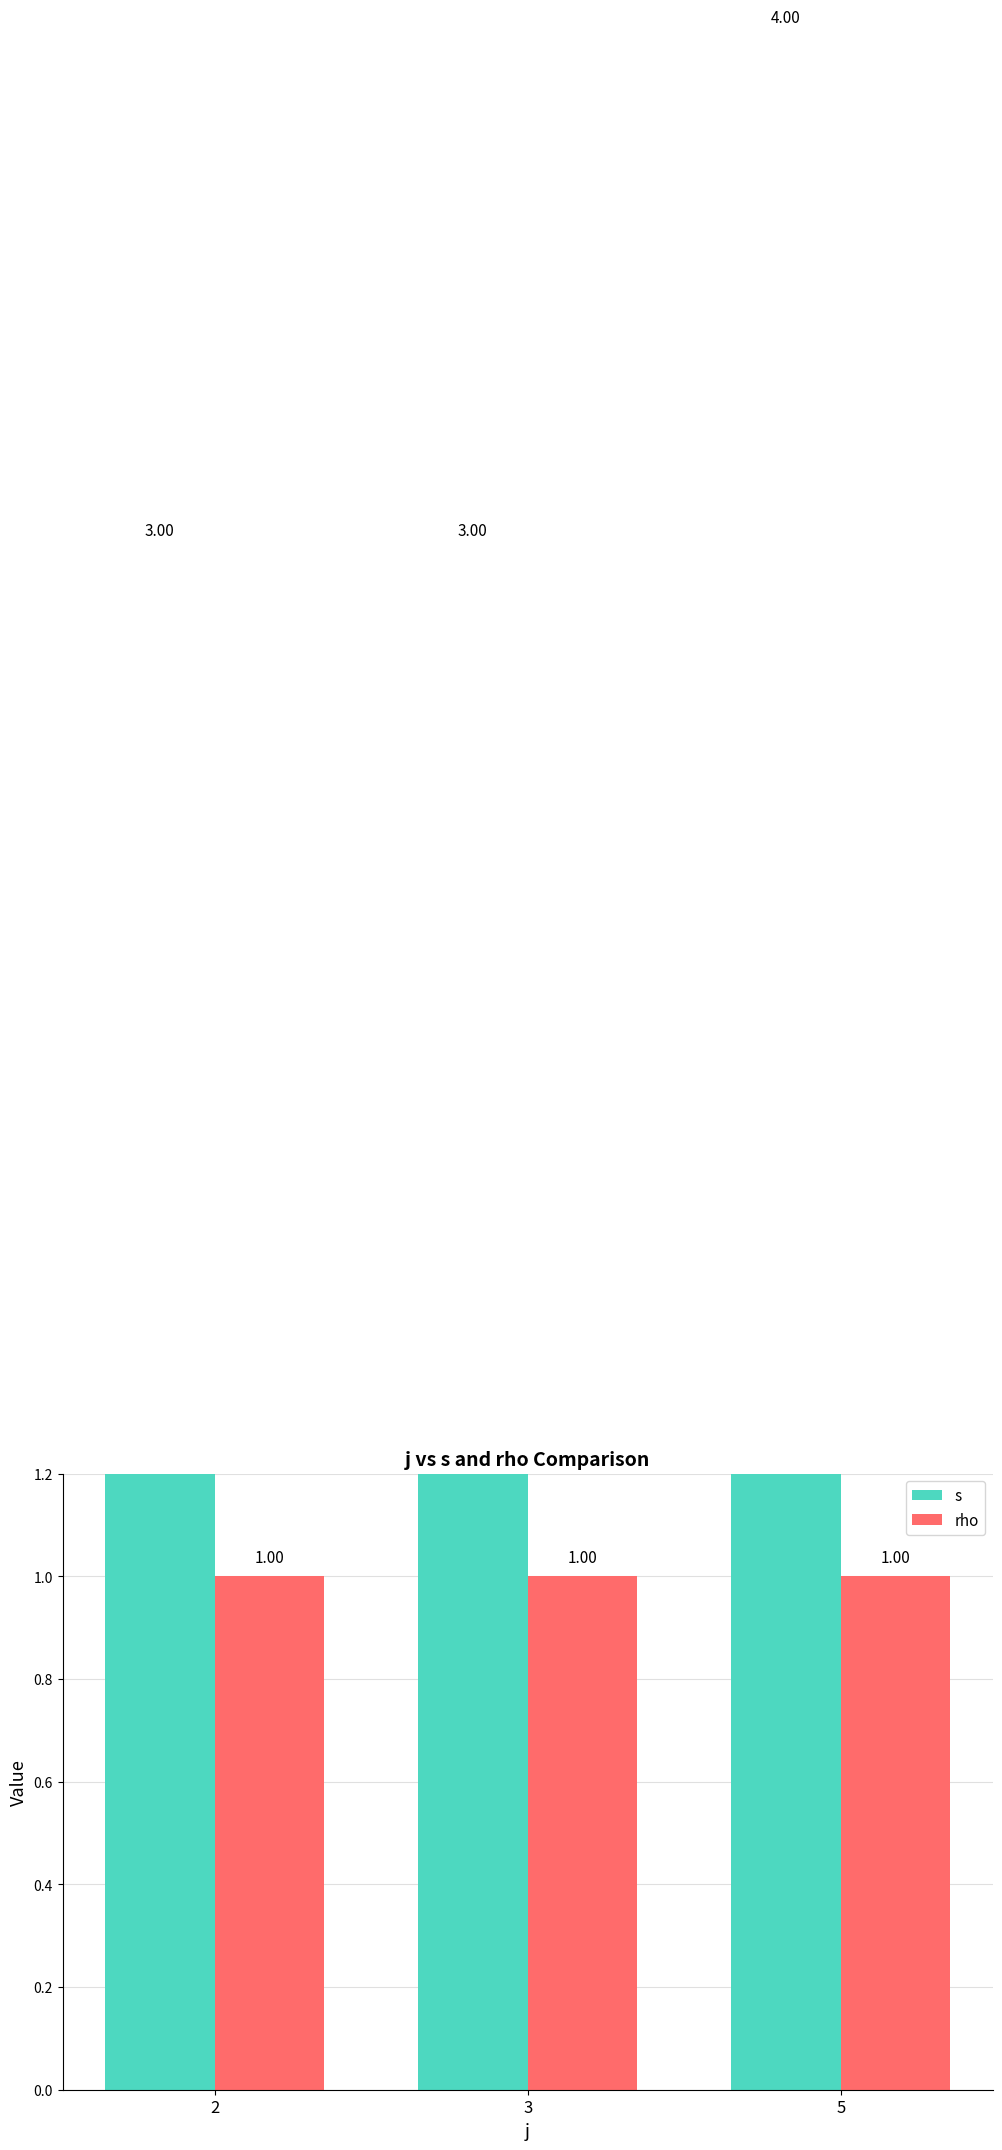

What is the minimum value for rho?

1